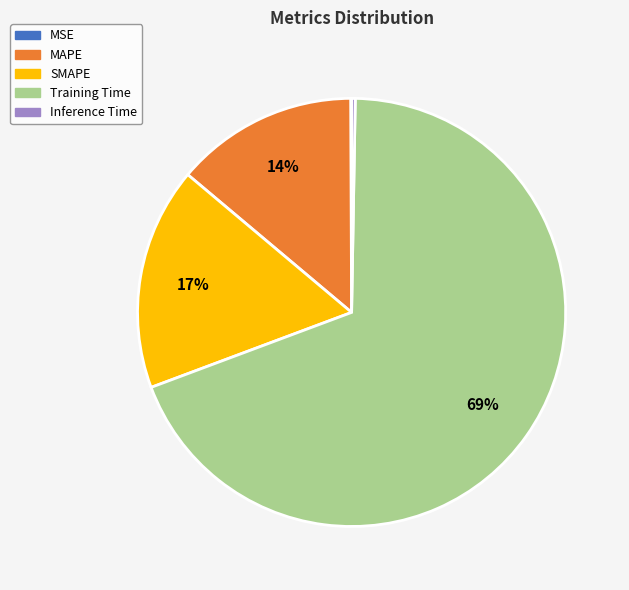

To the nearest percent, what is the difference between the largest and smallest slice percentages?

69%